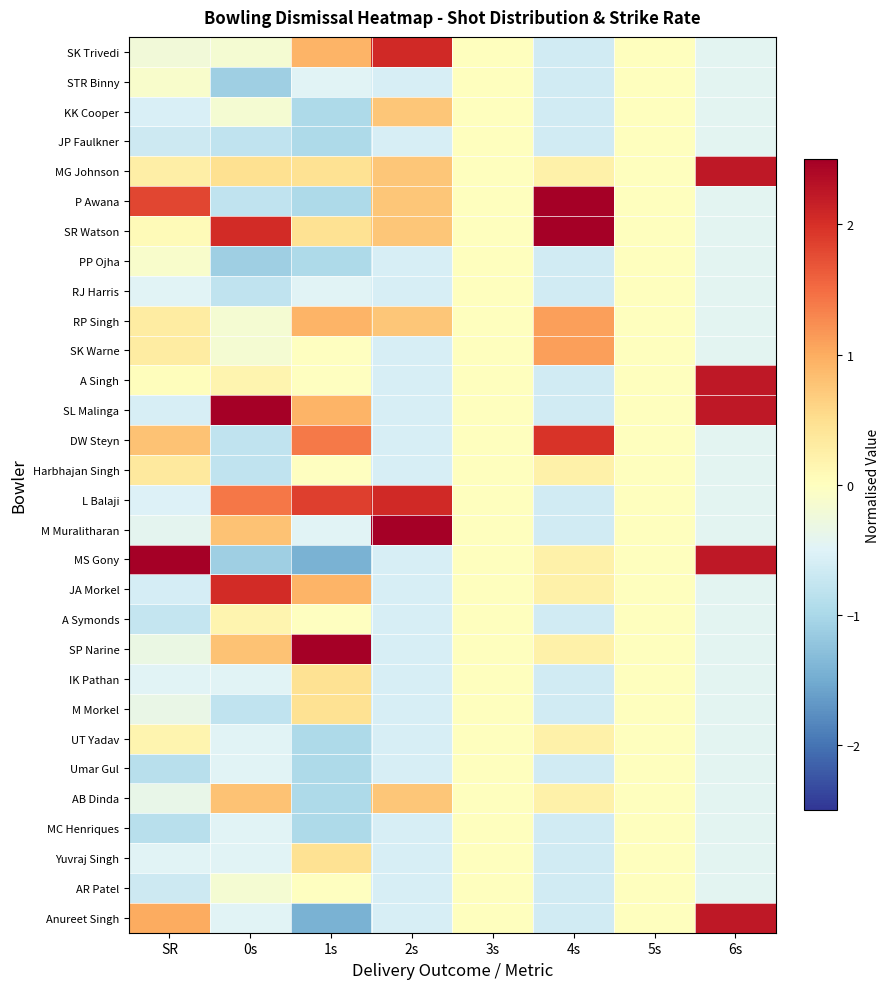

Reading left to right, extract all data points from this chart.

SK Trivedi: SR=-0.2	0s=-0.2	1s=0.9	2s=2.1	3s=0.0	4s=-0.6	5s=0.0	6s=-0.4
STR Binny: SR=-0.1	0s=-1.1	1s=-0.5	2s=-0.6	3s=0.0	4s=-0.6	5s=0.0	6s=-0.4
KK Cooper: SR=-0.6	0s=-0.2	1s=-1.0	2s=0.7	3s=0.0	4s=-0.6	5s=0.0	6s=-0.4
JP Faulkner: SR=-0.7	0s=-0.8	1s=-1.0	2s=-0.6	3s=0.0	4s=-0.6	5s=0.0	6s=-0.4
MG Johnson: SR=0.3	0s=0.5	1s=0.5	2s=0.7	3s=0.0	4s=0.2	5s=0.0	6s=2.2
P Awana: SR=1.8	0s=-0.8	1s=-1.0	2s=0.7	3s=0.0	4s=2.8	5s=0.0	6s=-0.4
SR Watson: SR=0.1	0s=2.0	1s=0.5	2s=0.7	3s=0.0	4s=2.8	5s=0.0	6s=-0.4
PP Ojha: SR=-0.1	0s=-1.1	1s=-1.0	2s=-0.6	3s=0.0	4s=-0.6	5s=0.0	6s=-0.4
RJ Harris: SR=-0.5	0s=-0.8	1s=-0.5	2s=-0.6	3s=0.0	4s=-0.6	5s=0.0	6s=-0.4
RP Singh: SR=0.3	0s=-0.2	1s=0.9	2s=0.7	3s=0.0	4s=1.1	5s=0.0	6s=-0.4
SK Warne: SR=0.3	0s=-0.2	1s=-0.0	2s=-0.6	3s=0.0	4s=1.1	5s=0.0	6s=-0.4
A Singh: SR=0.0	0s=0.2	1s=-0.0	2s=-0.6	3s=0.0	4s=-0.6	5s=0.0	6s=2.2
SL Malinga: SR=-0.6	0s=3.0	1s=0.9	2s=-0.6	3s=0.0	4s=-0.6	5s=0.0	6s=2.2
DW Steyn: SR=0.8	0s=-0.8	1s=1.4	2s=-0.6	3s=0.0	4s=2.0	5s=0.0	6s=-0.4
Harbhajan Singh: SR=0.3	0s=-0.8	1s=-0.0	2s=-0.6	3s=0.0	4s=0.2	5s=0.0	6s=-0.4
L Balaji: SR=-0.5	0s=1.4	1s=1.9	2s=2.1	3s=0.0	4s=-0.6	5s=0.0	6s=-0.4
M Muralitharan: SR=-0.4	0s=0.8	1s=-0.5	2s=3.4	3s=0.0	4s=-0.6	5s=0.0	6s=-0.4
MS Gony: SR=4.4	0s=-1.1	1s=-1.4	2s=-0.6	3s=0.0	4s=0.2	5s=0.0	6s=2.2
JA Morkel: SR=-0.6	0s=2.0	1s=0.9	2s=-0.6	3s=0.0	4s=0.2	5s=0.0	6s=-0.4
A Symonds: SR=-0.8	0s=0.2	1s=-0.0	2s=-0.6	3s=0.0	4s=-0.6	5s=0.0	6s=-0.4
SP Narine: SR=-0.3	0s=0.8	1s=2.8	2s=-0.6	3s=0.0	4s=0.2	5s=0.0	6s=-0.4
IK Pathan: SR=-0.5	0s=-0.5	1s=0.5	2s=-0.6	3s=0.0	4s=-0.6	5s=0.0	6s=-0.4
M Morkel: SR=-0.3	0s=-0.8	1s=0.5	2s=-0.6	3s=0.0	4s=-0.6	5s=0.0	6s=-0.4
UT Yadav: SR=0.2	0s=-0.5	1s=-1.0	2s=-0.6	3s=0.0	4s=0.2	5s=0.0	6s=-0.4
Umar Gul: SR=-0.9	0s=-0.5	1s=-1.0	2s=-0.6	3s=0.0	4s=-0.6	5s=0.0	6s=-0.4
AB Dinda: SR=-0.4	0s=0.8	1s=-1.0	2s=0.7	3s=0.0	4s=0.2	5s=0.0	6s=-0.4
MC Henriques: SR=-0.9	0s=-0.5	1s=-1.0	2s=-0.6	3s=0.0	4s=-0.6	5s=0.0	6s=-0.4
Yuvraj Singh: SR=-0.5	0s=-0.5	1s=0.5	2s=-0.6	3s=0.0	4s=-0.6	5s=0.0	6s=-0.4
AR Patel: SR=-0.7	0s=-0.2	1s=-0.0	2s=-0.6	3s=0.0	4s=-0.6	5s=0.0	6s=-0.4
Anureet Singh: SR=1.0	0s=-0.5	1s=-1.4	2s=-0.6	3s=0.0	4s=-0.6	5s=0.0	6s=2.2